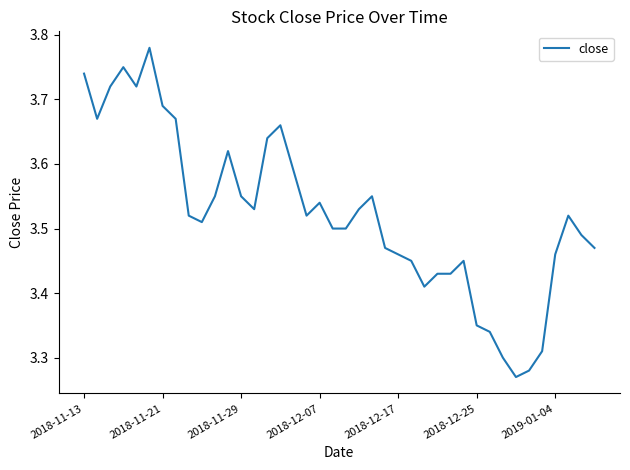

What is the difference between the maximum and minimum values?

0.5